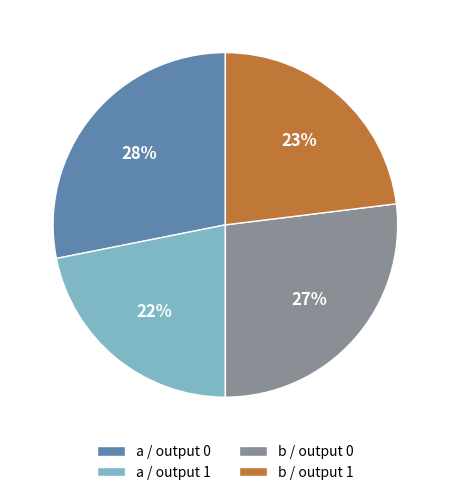

True or false: b / output 0 accounts for 40% of the total.

False